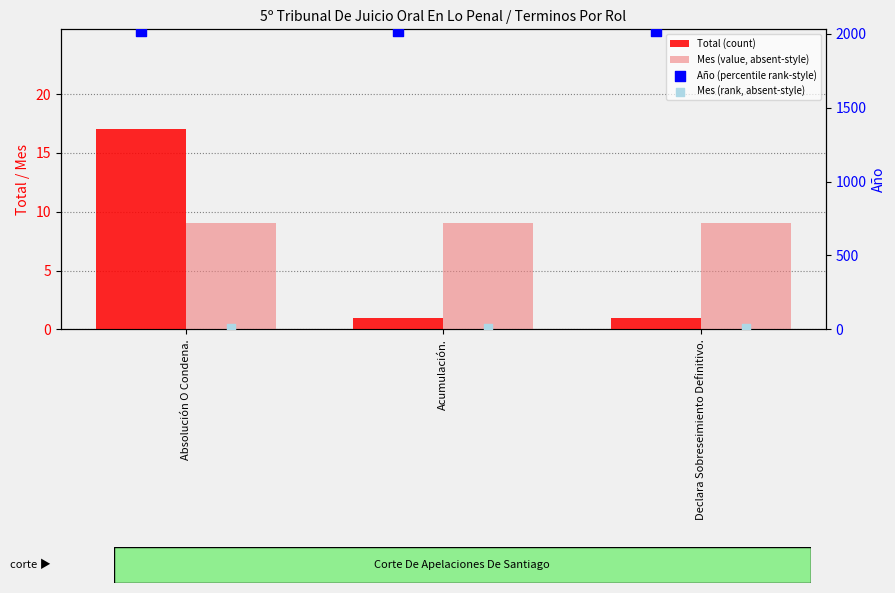

Which series contains the highest Y value?

Año (percentile rank-style)